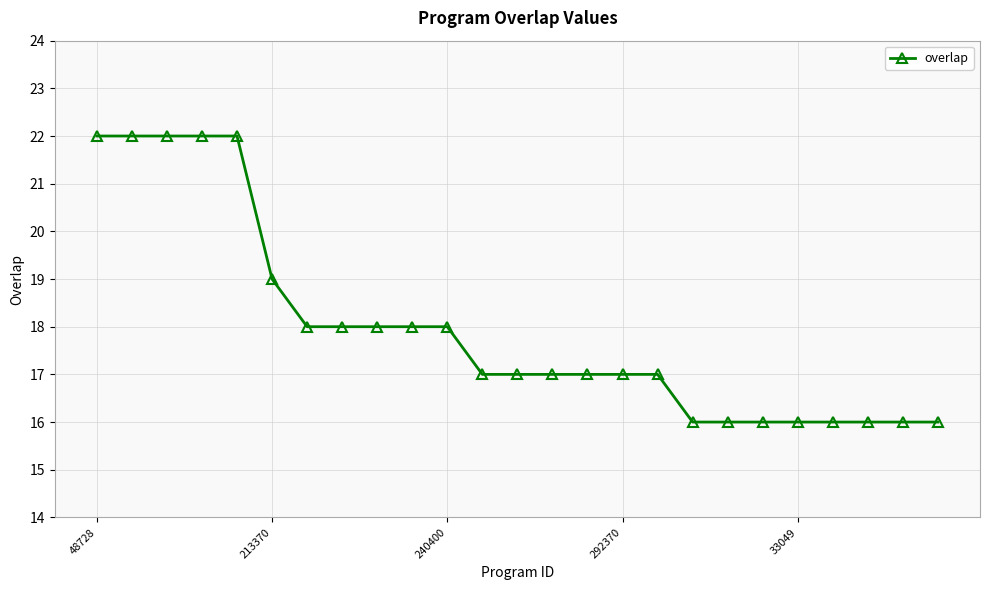

What is the greatest value displayed?

22